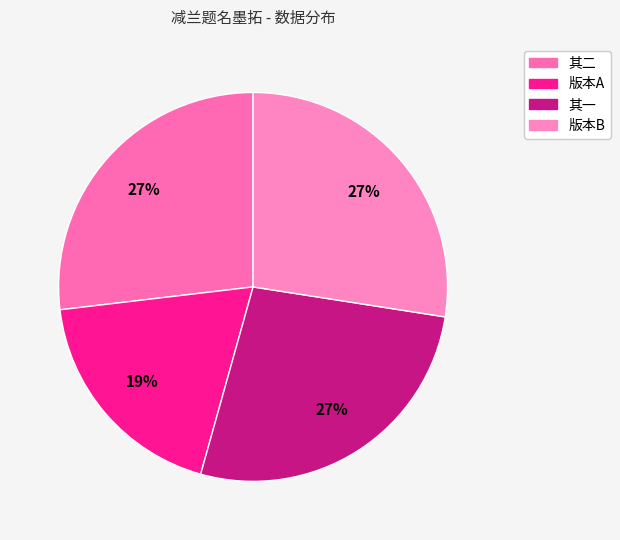

Count the number of slices in the pie.

4